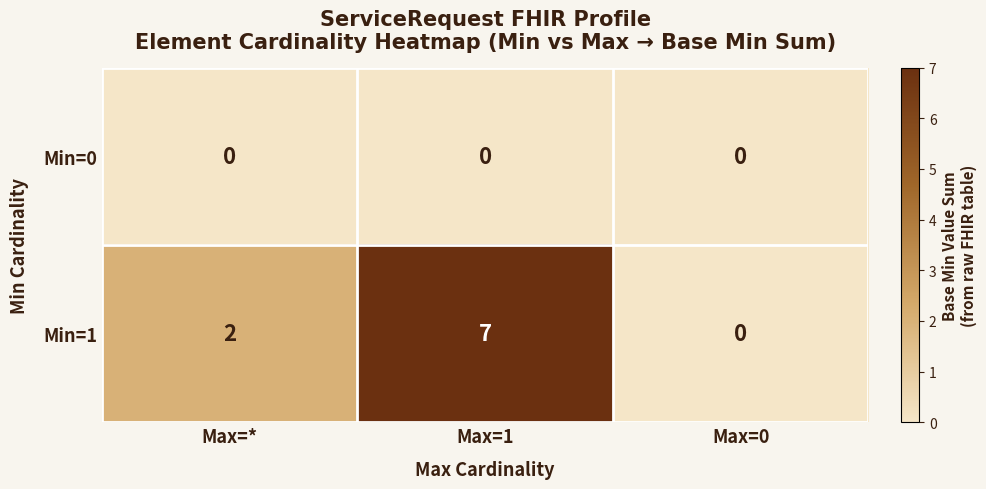

Rank the series by their average value, from highest to lowest.

Min=1, Min=0